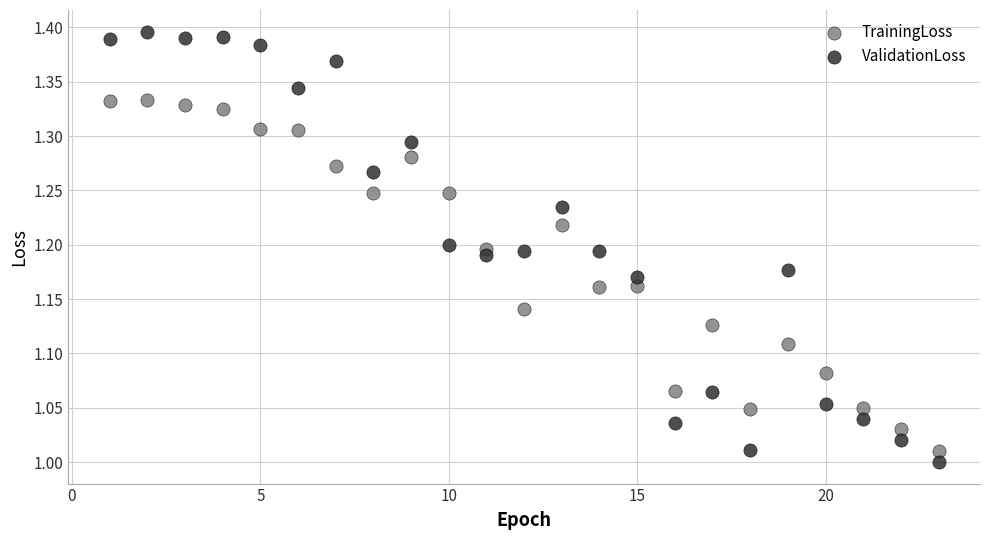

Which series contains the lowest Y value?

ValidationLoss